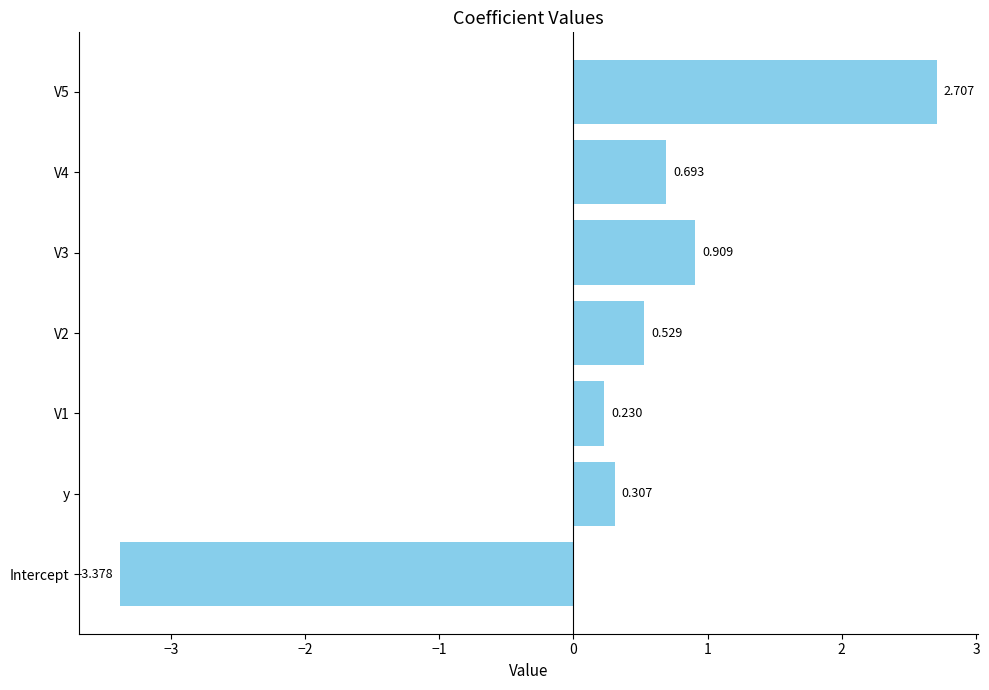

What is the difference between the second highest and minimum values?

4.3